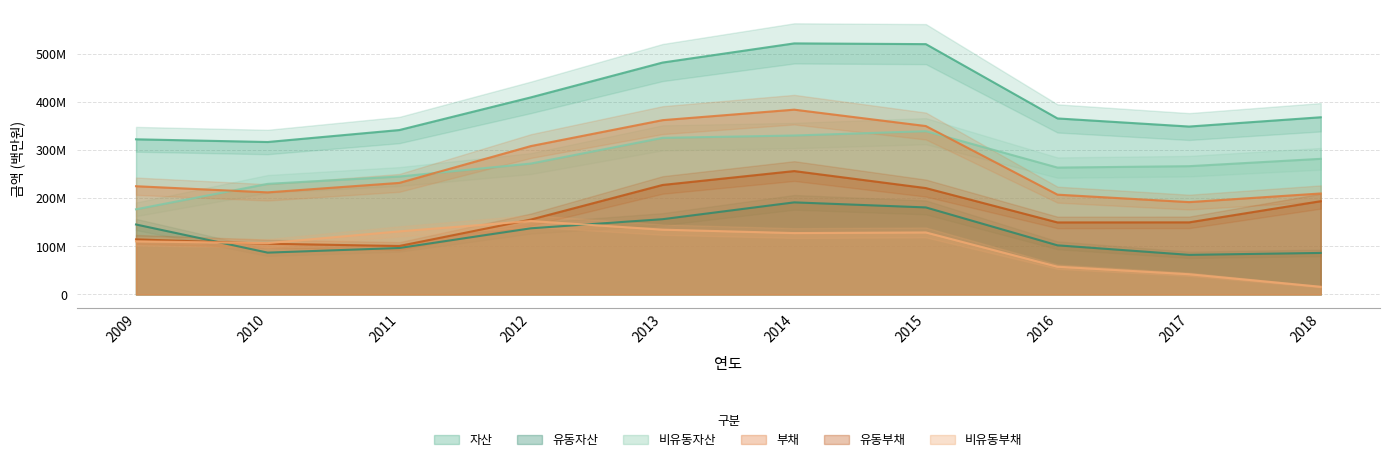

How many lines are shown in the chart?

6